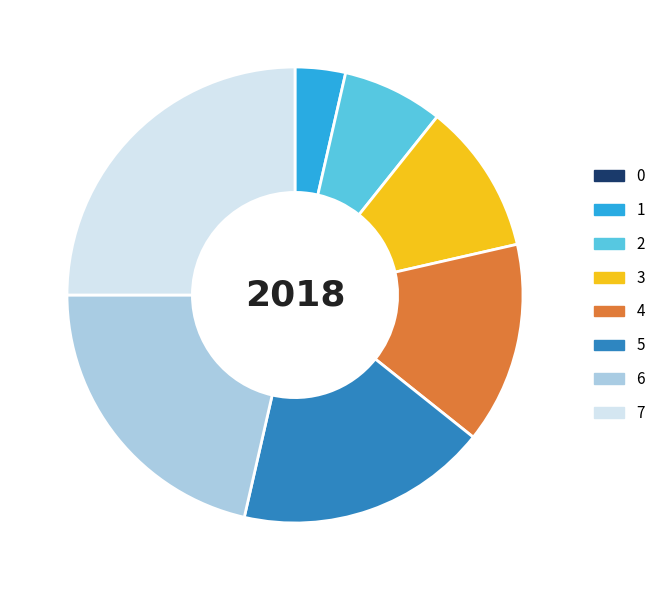

Is it true that 6 is 32% of the pie?

False